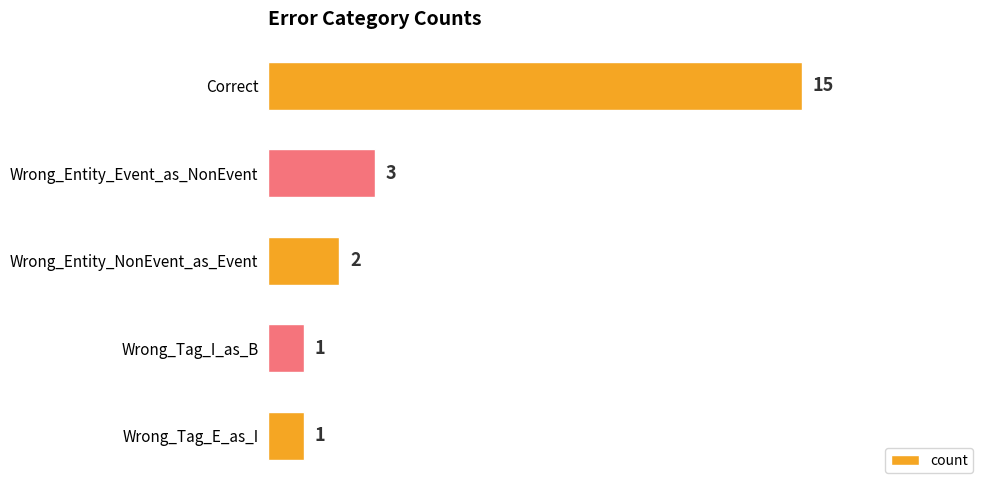

What position from the top is Wrong_Tag_I_as_B?

4